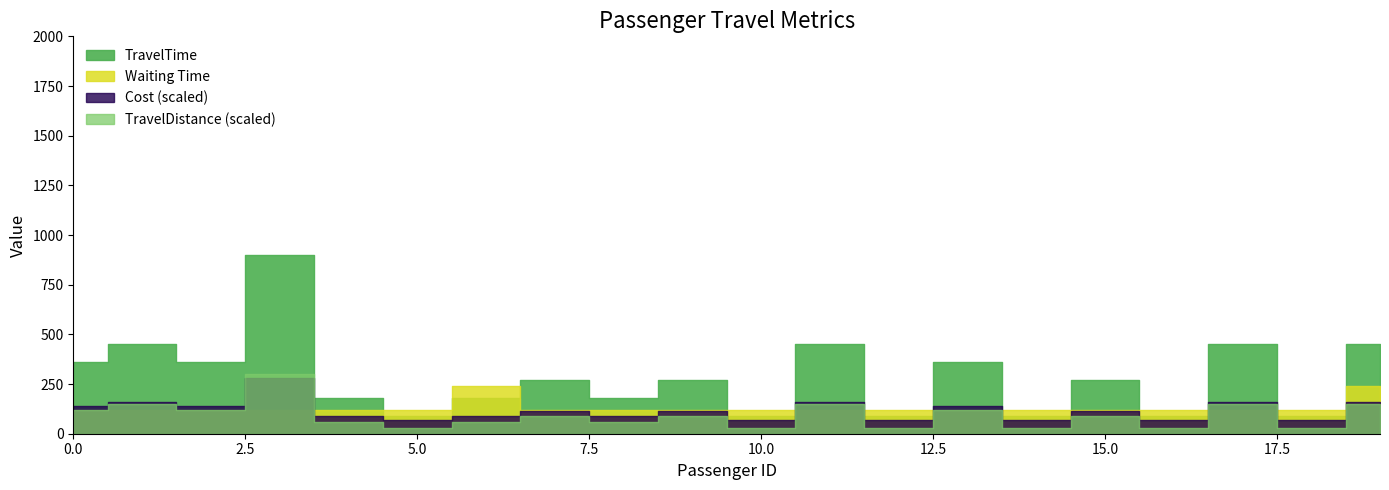

Reading left to right, extract all data points from this chart.

TravelTime: 0=360.0	1=450.0	2=360.0	3=900.0	4=180.0	5=90.0	6=180.0	7=270.0	8=180.0	9=270.0	10=90.0	11=450.0	12=90.0	13=360.0	14=90.0	15=270.0	16=90.0	17=450.0	18=90.0	19=450.0
Waiting Time: 0=121.0	1=120.0	2=120.0	3=120.0	4=121.0	5=120.0	6=240.0	7=120.0	8=120.0	9=120.0	10=120.0	11=120.0	12=120.0	13=121.0	14=120.0	15=121.0	16=120.0	17=120.0	18=120.0	19=240.0
TravelDistance: 0=4.0	1=5.0	2=4.0	3=10.0	4=2.0	5=1.0	6=2.0	7=3.0	8=2.0	9=3.0	10=1.0	11=5.0	12=1.0	13=4.0	14=1.0	15=3.0	16=1.0	17=5.0	18=1.0	19=5.0
Cost: 0=6.9	1=8.1	2=6.9	3=14.1	4=4.5	5=3.3	6=4.5	7=5.7	8=4.5	9=5.7	10=3.3	11=8.1	12=3.3	13=6.9	14=3.3	15=5.7	16=3.3	17=8.1	18=3.3	19=8.1